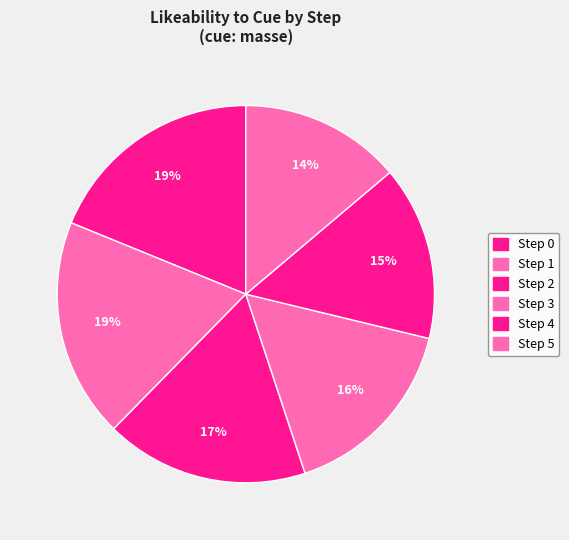

How many segments does this pie chart have?

6